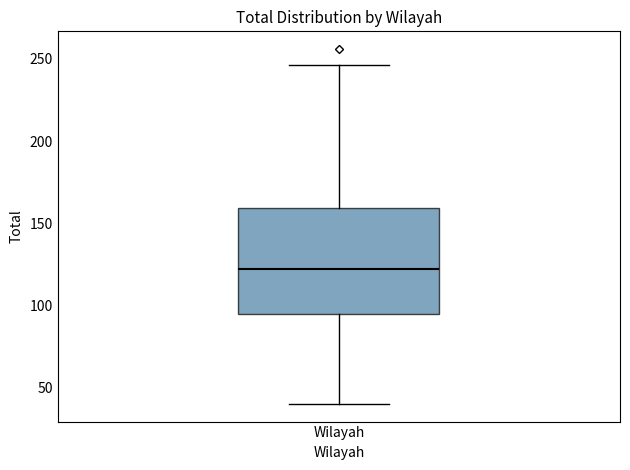

Where is the lower edge of the box for Wilayah on the y-axis? The values are not printed on the chart, so give them approximately, as read against the axis.

95